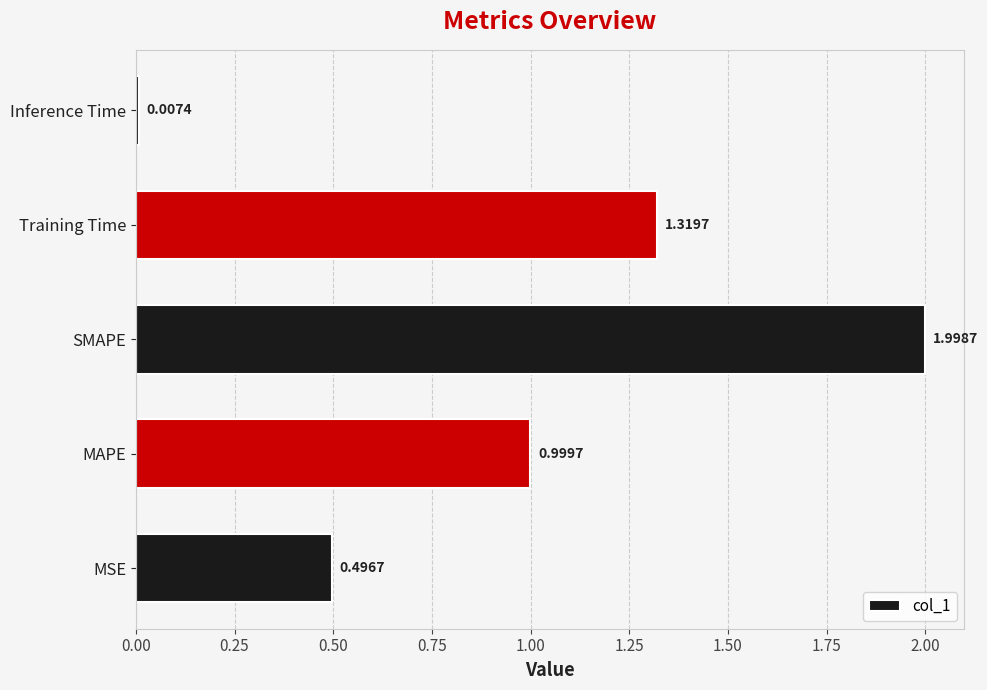

Does the chart contain any negative values?

No